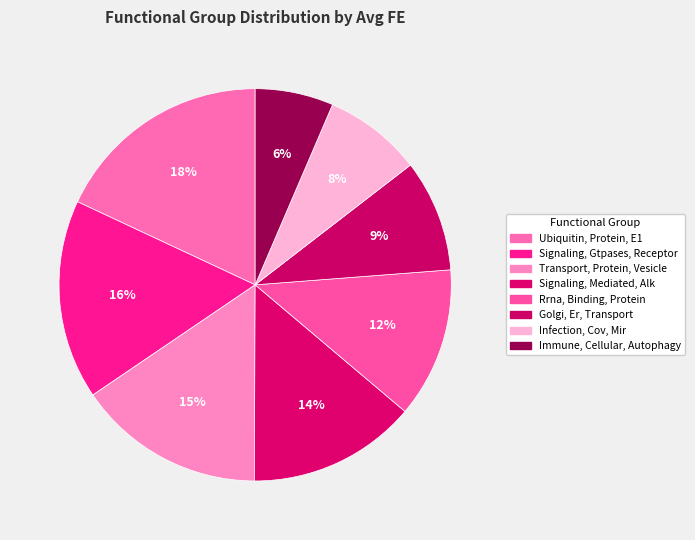

How many segments does this pie chart have?

8